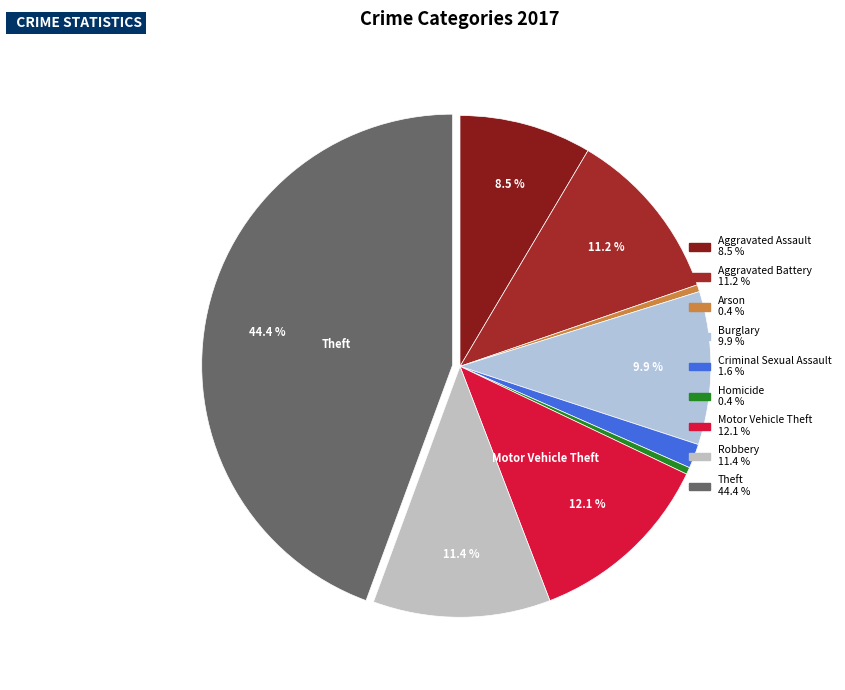

The Arson slice represents 0% of the pie. True or false?

True